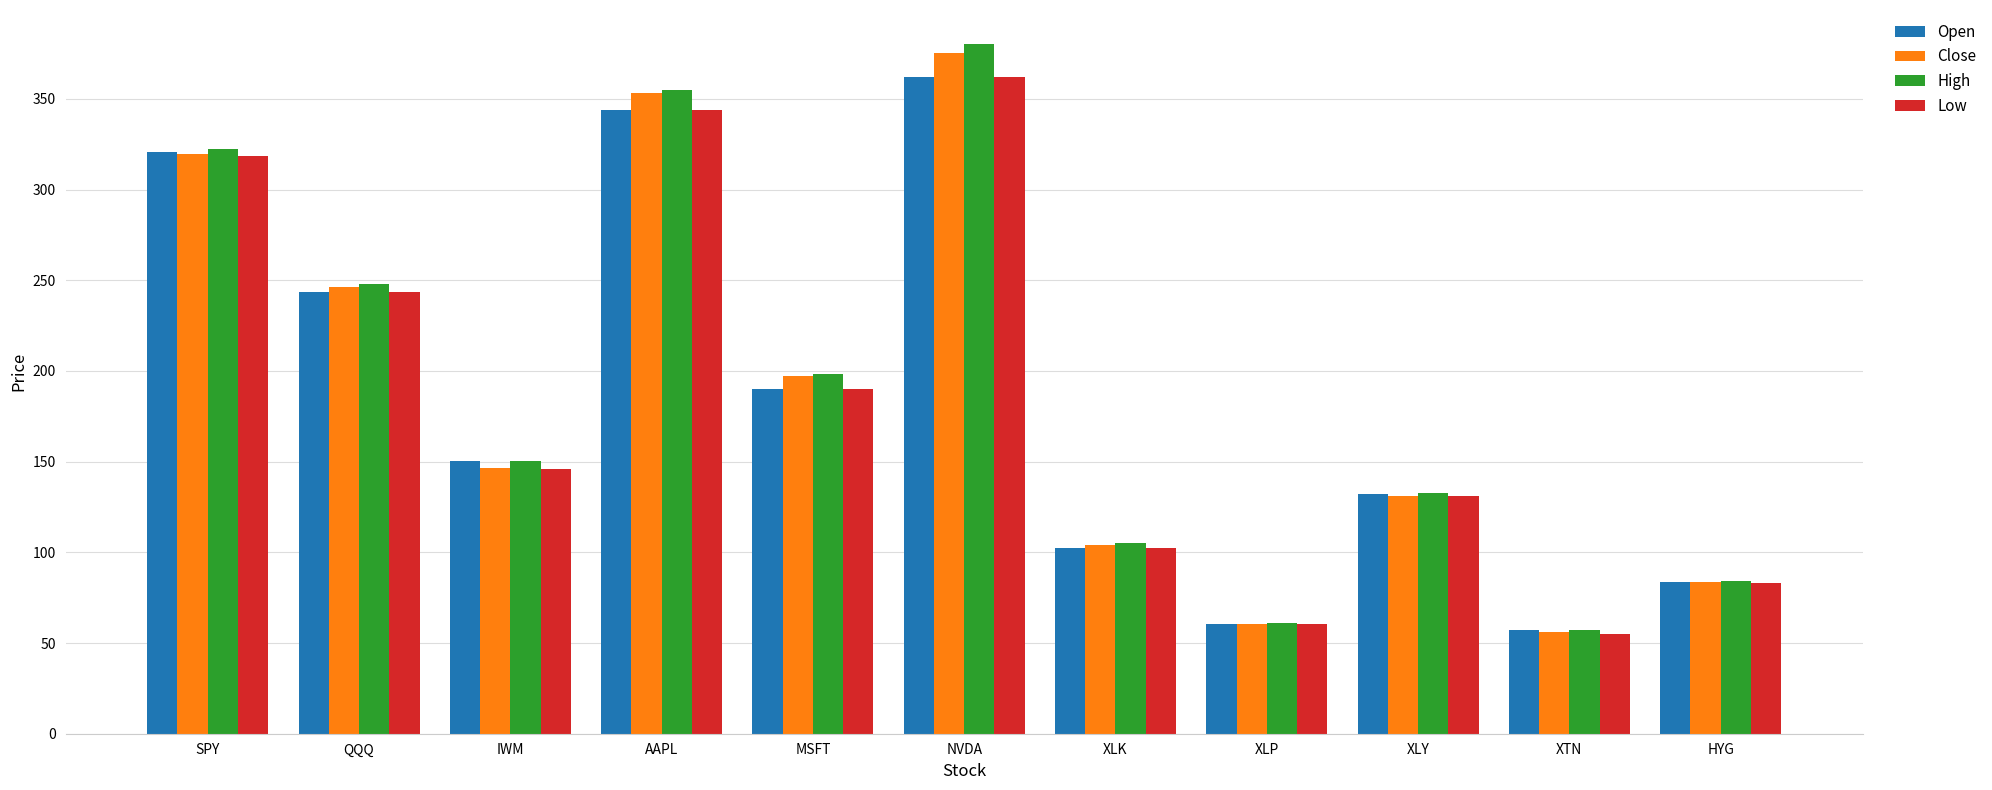

Between SPY and XLP, which series saw the biggest shift?

High